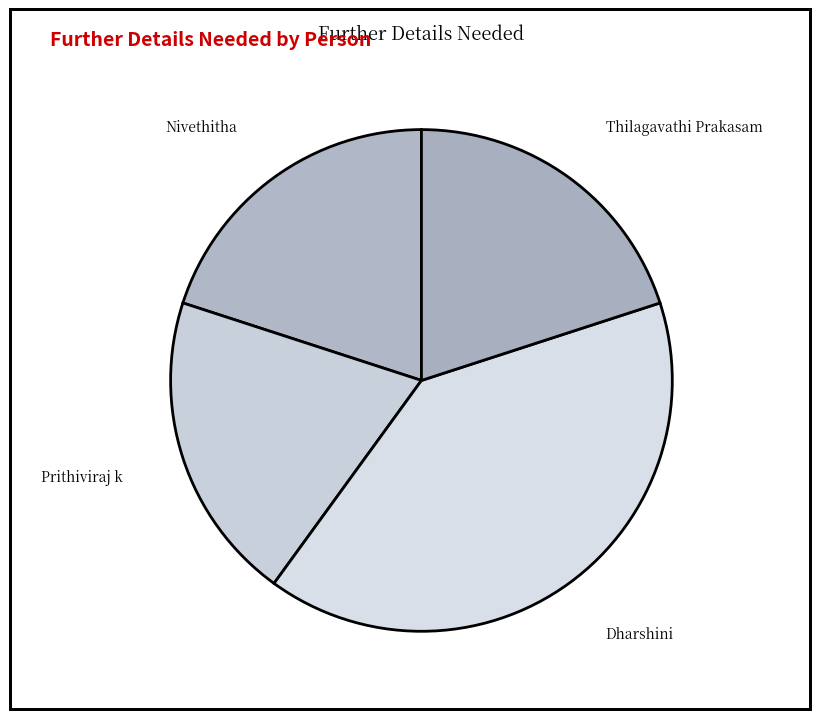

How many segments does this pie chart have?

4